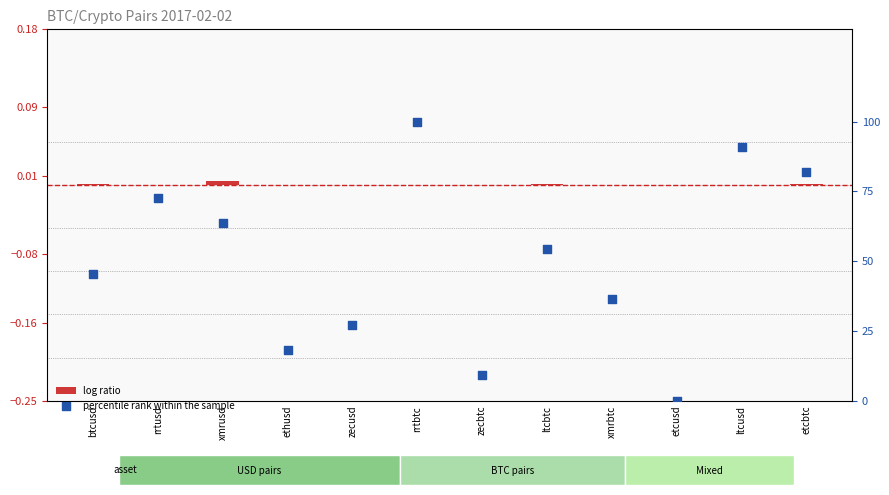

At which category is the sum across all series the highest?

rrtbtc